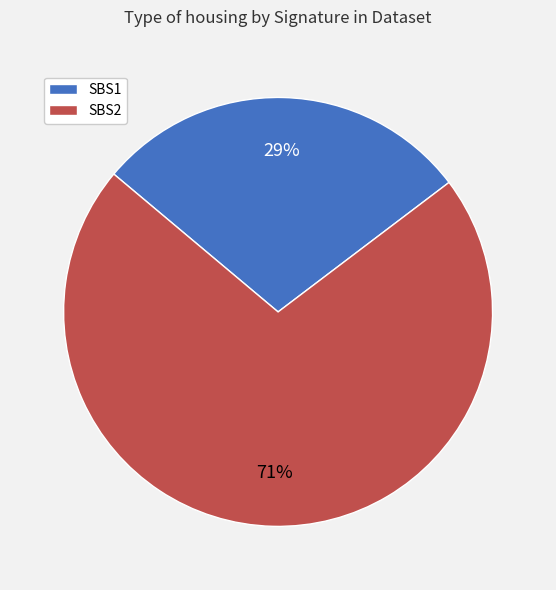

Is it true that SBS1 is 43% of the pie?

False